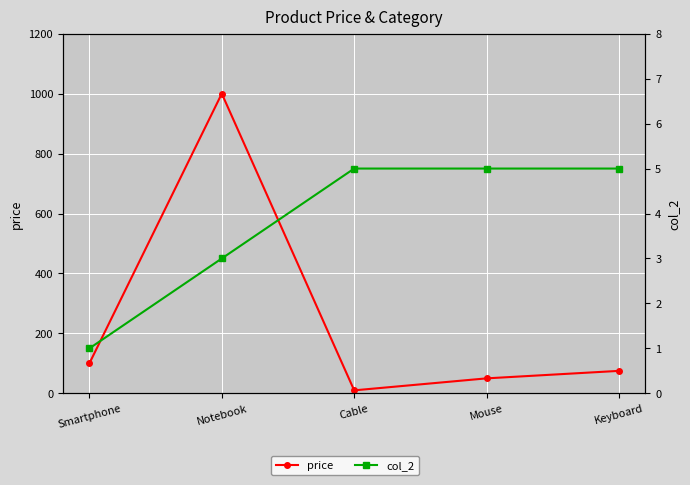

How many values in the col_2 series are below 5?

2